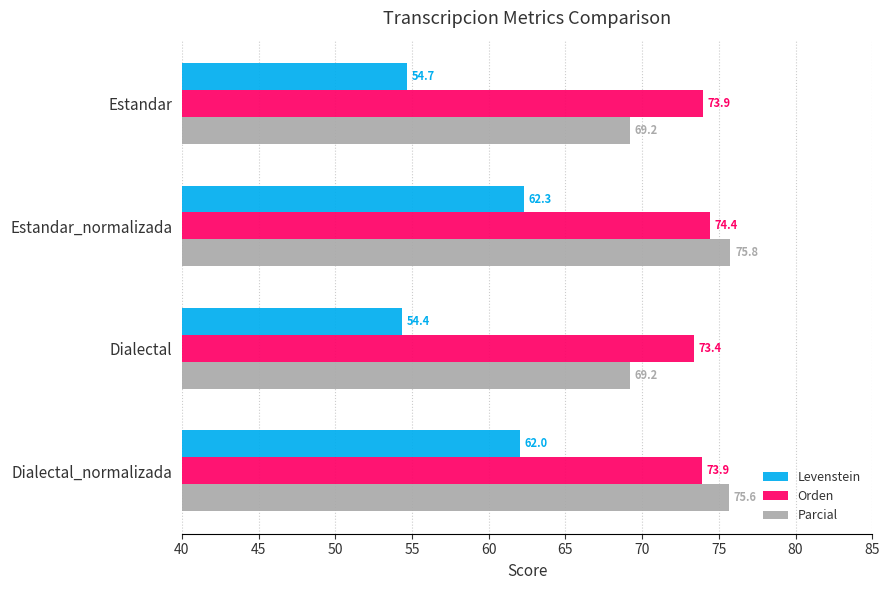

At how many categories does at least one series exceed 75?

2